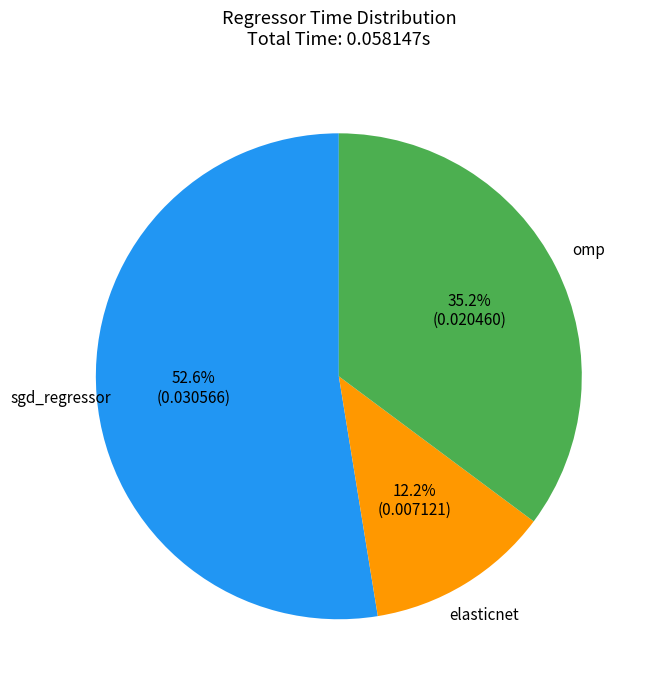

How many slices are in this pie chart?

3